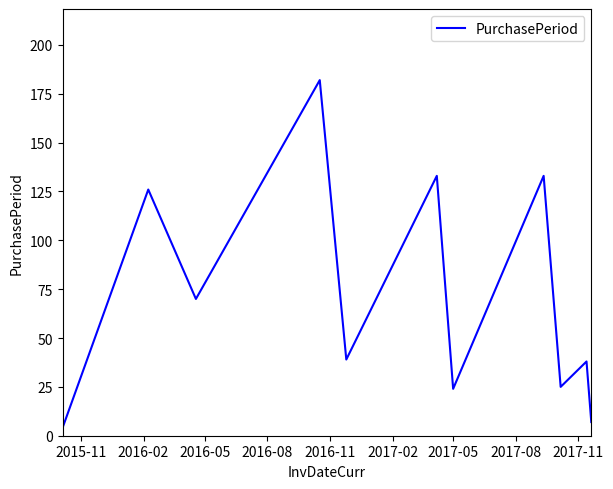

What is the greatest value displayed?

182